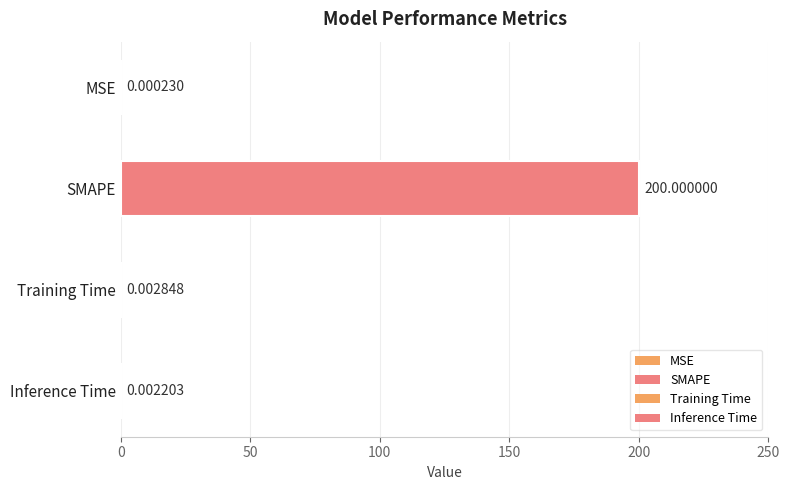

Where is the data nearest to the value 100?

Training Time